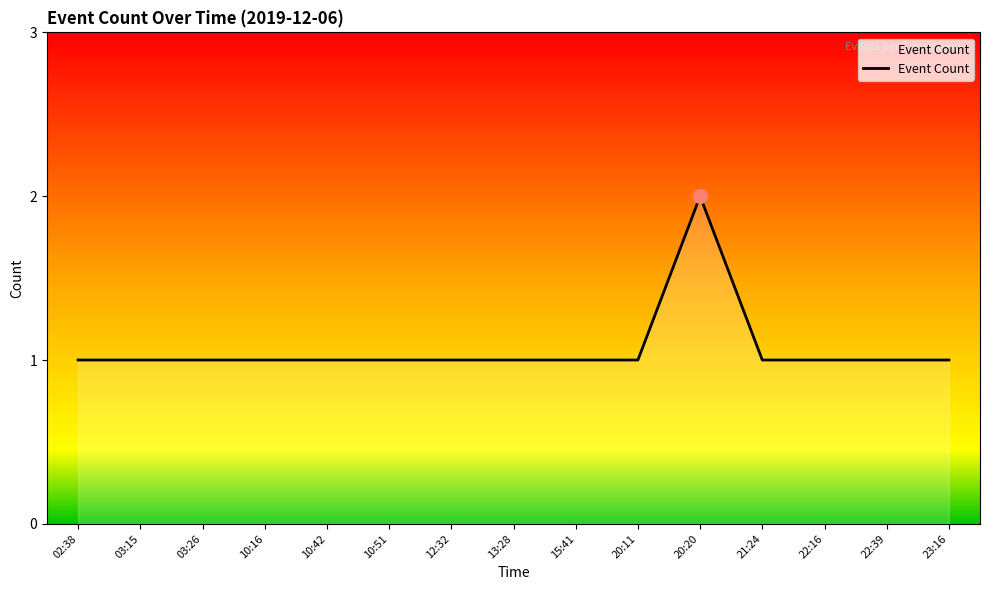

What position from the left is 15:41?

9